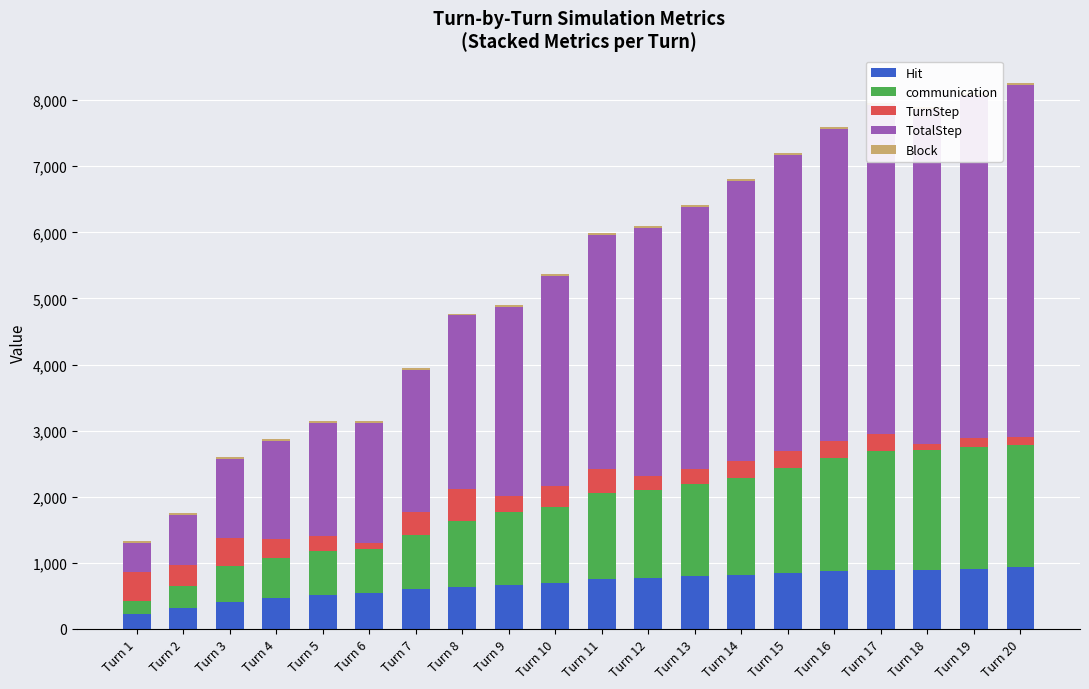

The value of TurnStep at Turn 18 is 86. True or false?

True